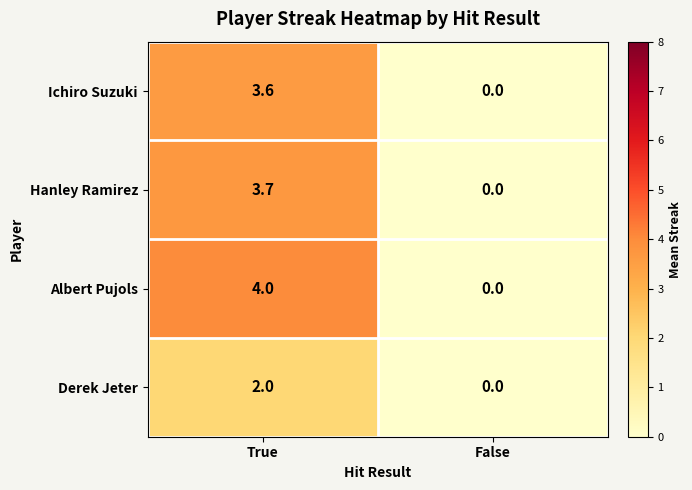

Which series has the largest total across all categories?

Albert Pujols